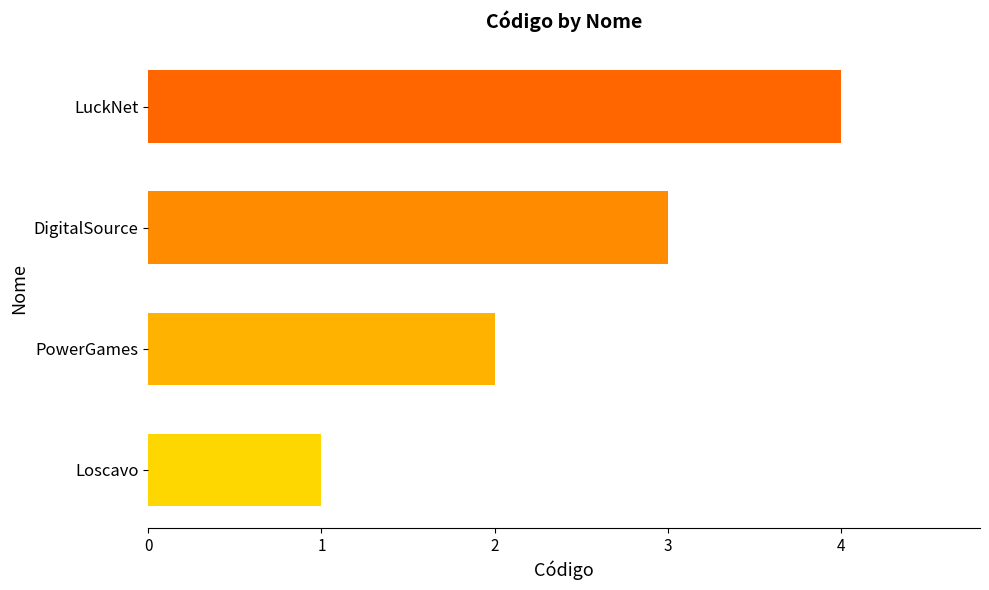

At which category does the chart reach its peak across all series?

LuckNet